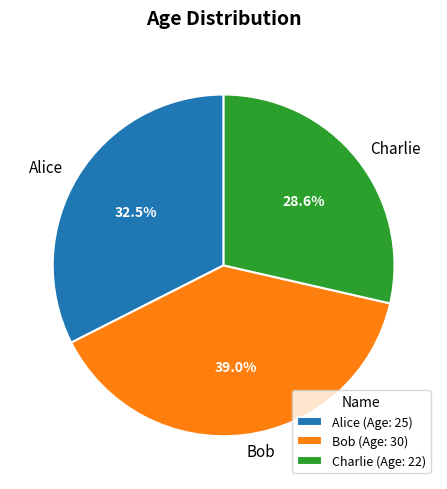

What is the ratio of the value at Charlie to the value at Alice?

0.9